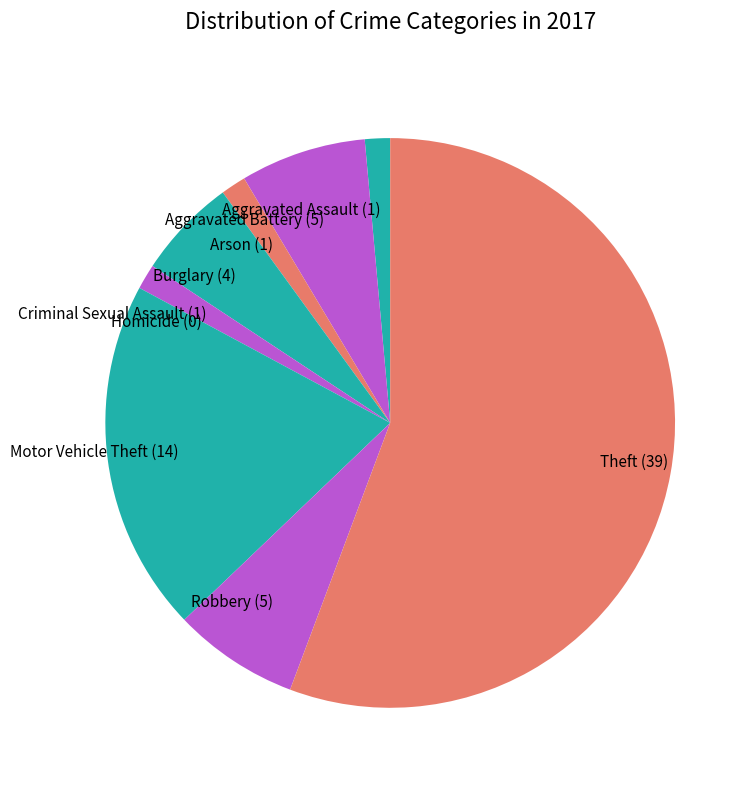

Does Burglary account for over 50% of the chart?

No